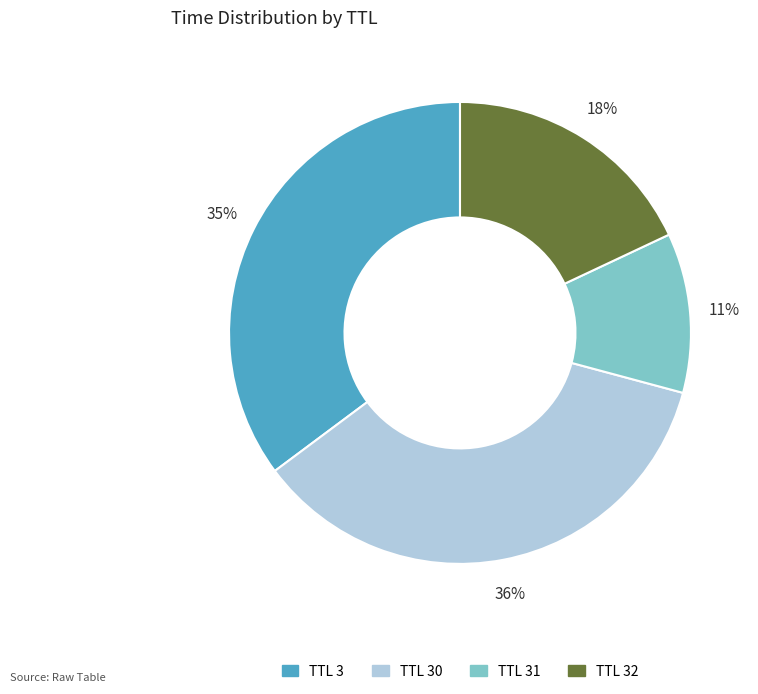

Is there any slice that represents more than half of the pie?

No